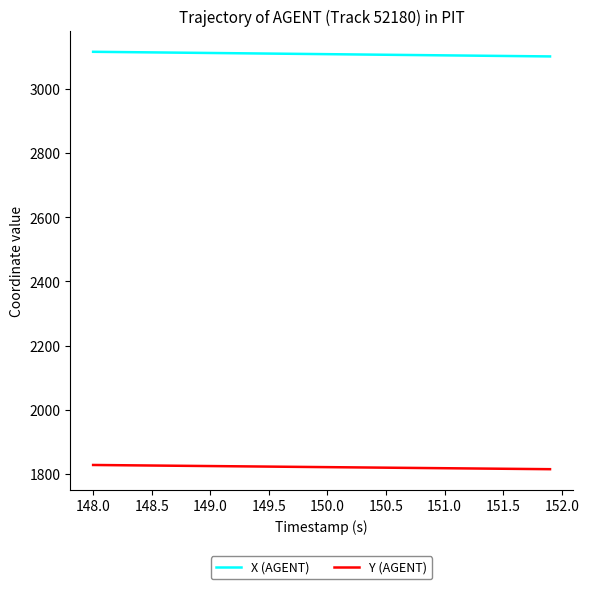

Rank the series by their maximum value, from highest to lowest.

X (AGENT), Y (AGENT)